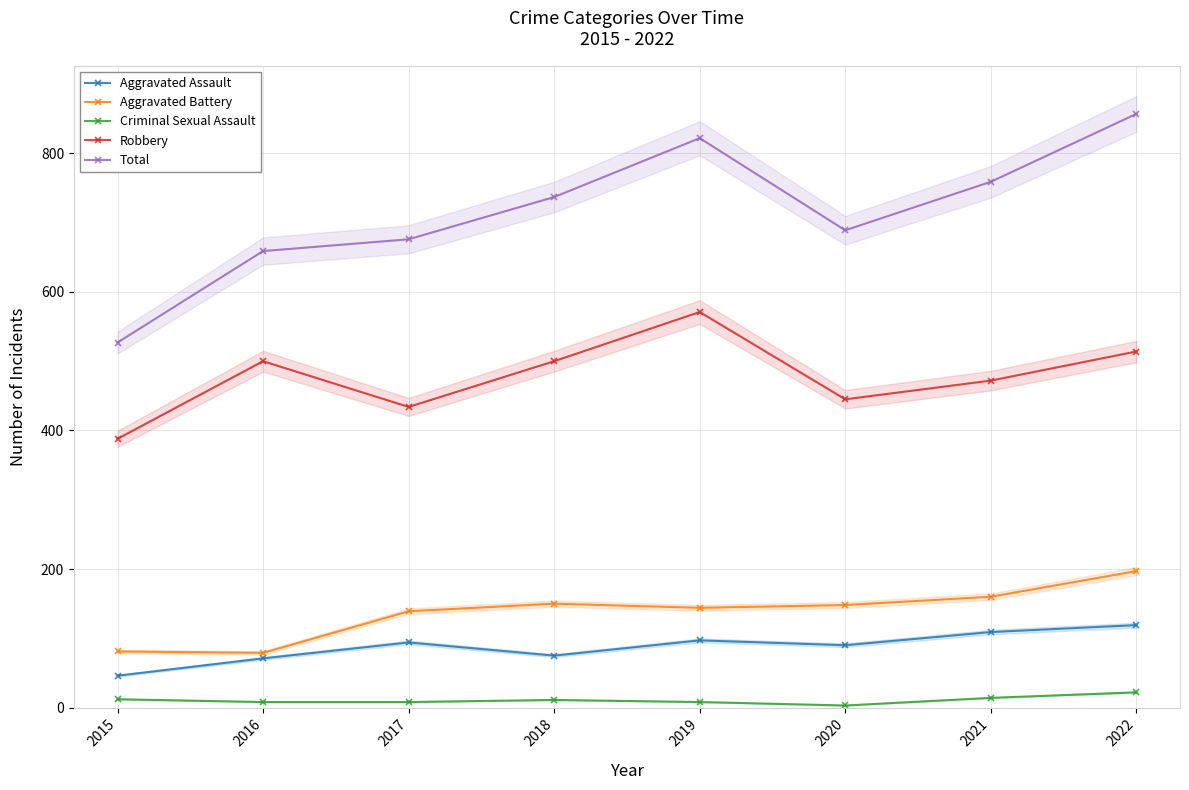

How many lines are shown in the chart?

5